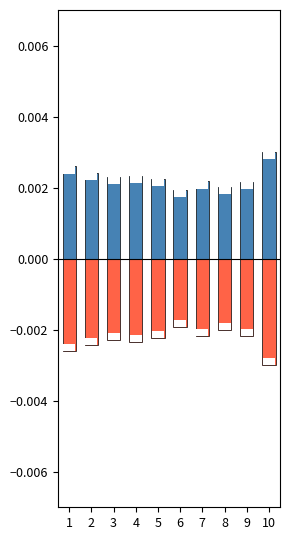

Is it true that Upper equals 0.0 at 10?

False